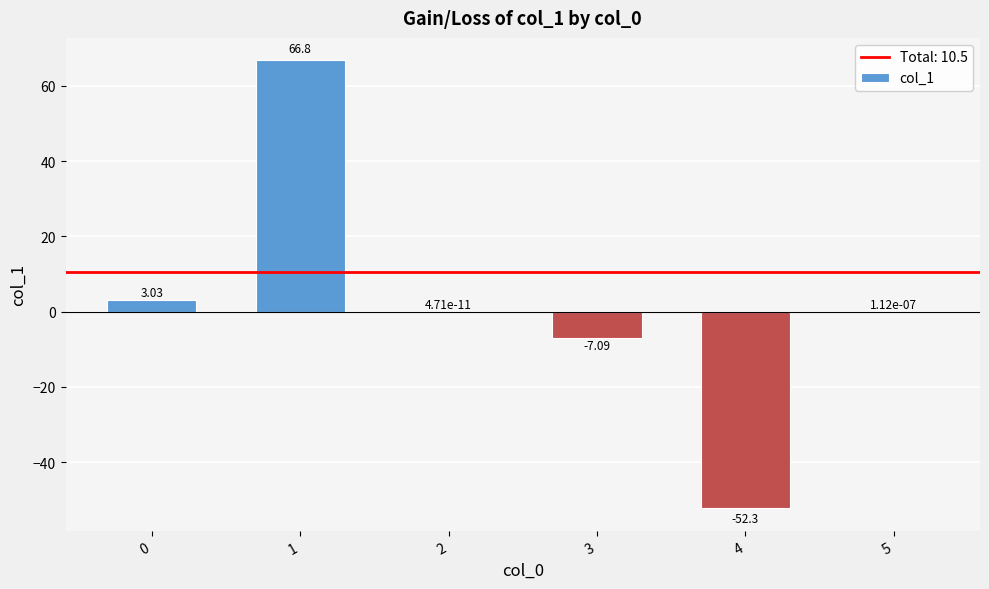

What is the sum of the values at 5 and 1?

66.8